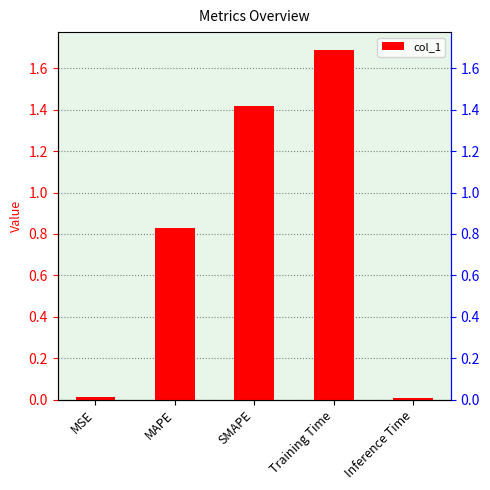

List the labels in order of value, largest first.

Training Time, SMAPE, MAPE, MSE, Inference Time